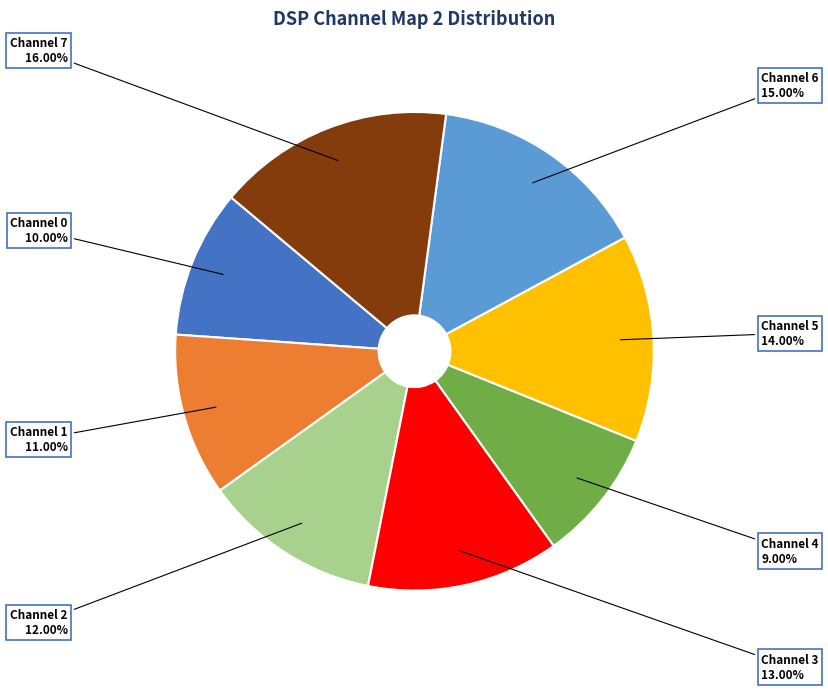

Which category has the biggest portion of the pie?

Channel 7